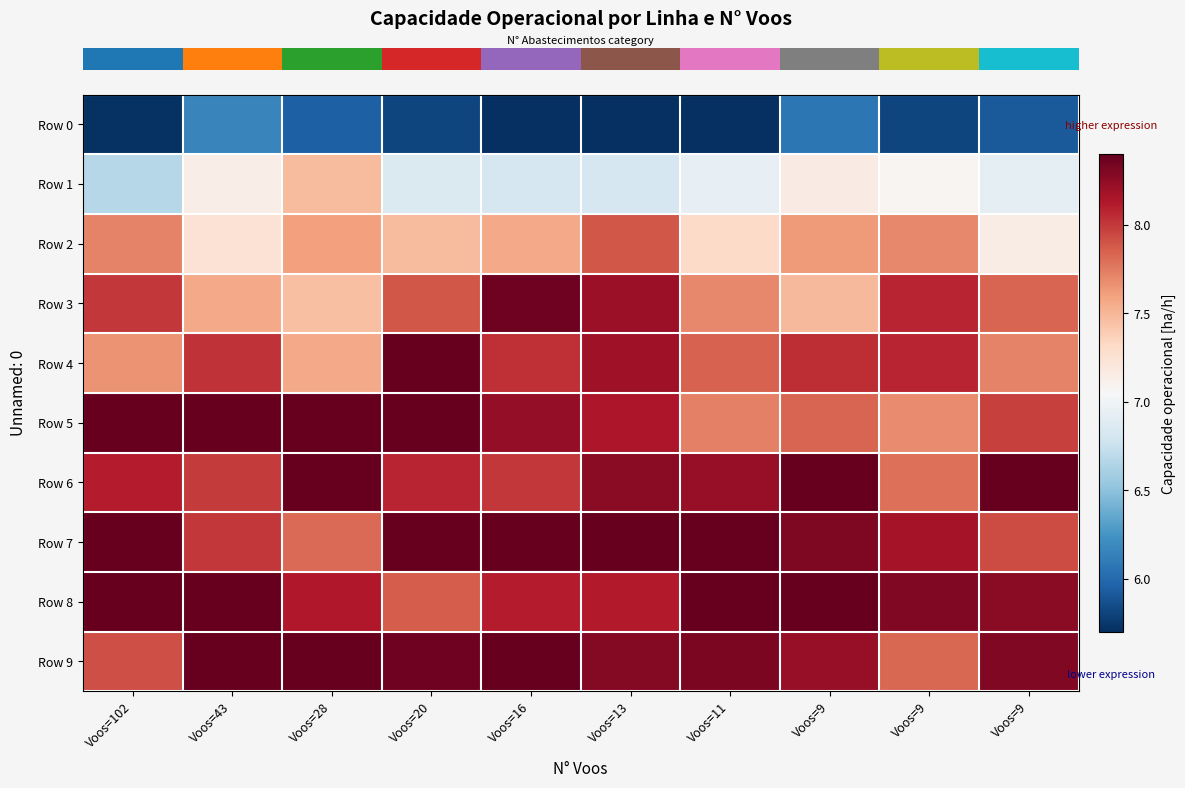

Reading left to right, list all the values displayed in this chart.

row_0: Voos=102=5.7	Voos=43=6.2	Voos=28=5.9	Voos=20=5.8	Voos=16=5.7	Voos=13=5.7	Voos=11=5.7	Voos=9=6.1	Voos=9=5.8	Voos=9=5.9
row_1: Voos=102=6.7	Voos=43=7.1	Voos=28=7.5	Voos=20=6.9	Voos=16=6.8	Voos=13=6.8	Voos=11=6.9	Voos=9=7.2	Voos=9=7.1	Voos=9=6.9
row_2: Voos=102=7.7	Voos=43=7.2	Voos=28=7.6	Voos=20=7.5	Voos=16=7.6	Voos=13=7.9	Voos=11=7.3	Voos=9=7.6	Voos=9=7.7	Voos=9=7.2
row_3: Voos=102=8.0	Voos=43=7.6	Voos=28=7.5	Voos=20=7.9	Voos=16=8.4	Voos=13=8.2	Voos=11=7.7	Voos=9=7.5	Voos=9=8.1	Voos=9=7.8
row_4: Voos=102=7.7	Voos=43=8.0	Voos=28=7.6	Voos=20=8.4	Voos=16=8.0	Voos=13=8.2	Voos=11=7.8	Voos=9=8.1	Voos=9=8.1	Voos=9=7.7
row_5: Voos=102=8.4	Voos=43=8.4	Voos=28=8.4	Voos=20=8.4	Voos=16=8.2	Voos=13=8.1	Voos=11=7.7	Voos=9=7.8	Voos=9=7.7	Voos=9=8.0
row_6: Voos=102=8.1	Voos=43=8.0	Voos=28=8.4	Voos=20=8.1	Voos=16=8.0	Voos=13=8.3	Voos=11=8.2	Voos=9=8.4	Voos=9=7.8	Voos=9=8.4
row_7: Voos=102=8.4	Voos=43=8.0	Voos=28=7.8	Voos=20=8.4	Voos=16=8.4	Voos=13=8.4	Voos=11=8.4	Voos=9=8.3	Voos=9=8.2	Voos=9=7.9
row_8: Voos=102=8.4	Voos=43=8.4	Voos=28=8.1	Voos=20=7.9	Voos=16=8.1	Voos=13=8.1	Voos=11=8.4	Voos=9=8.4	Voos=9=8.3	Voos=9=8.3
row_9: Voos=102=7.9	Voos=43=8.4	Voos=28=8.4	Voos=20=8.4	Voos=16=8.4	Voos=13=8.3	Voos=11=8.3	Voos=9=8.2	Voos=9=7.8	Voos=9=8.3